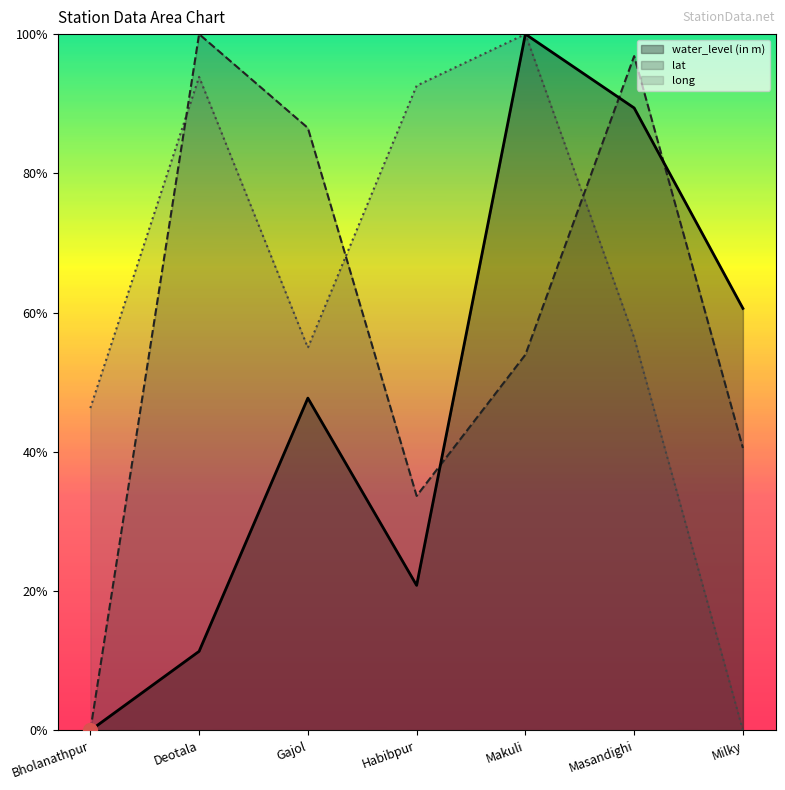

Which series changed the most between Habibpur and Makuli?

water_level (in m)